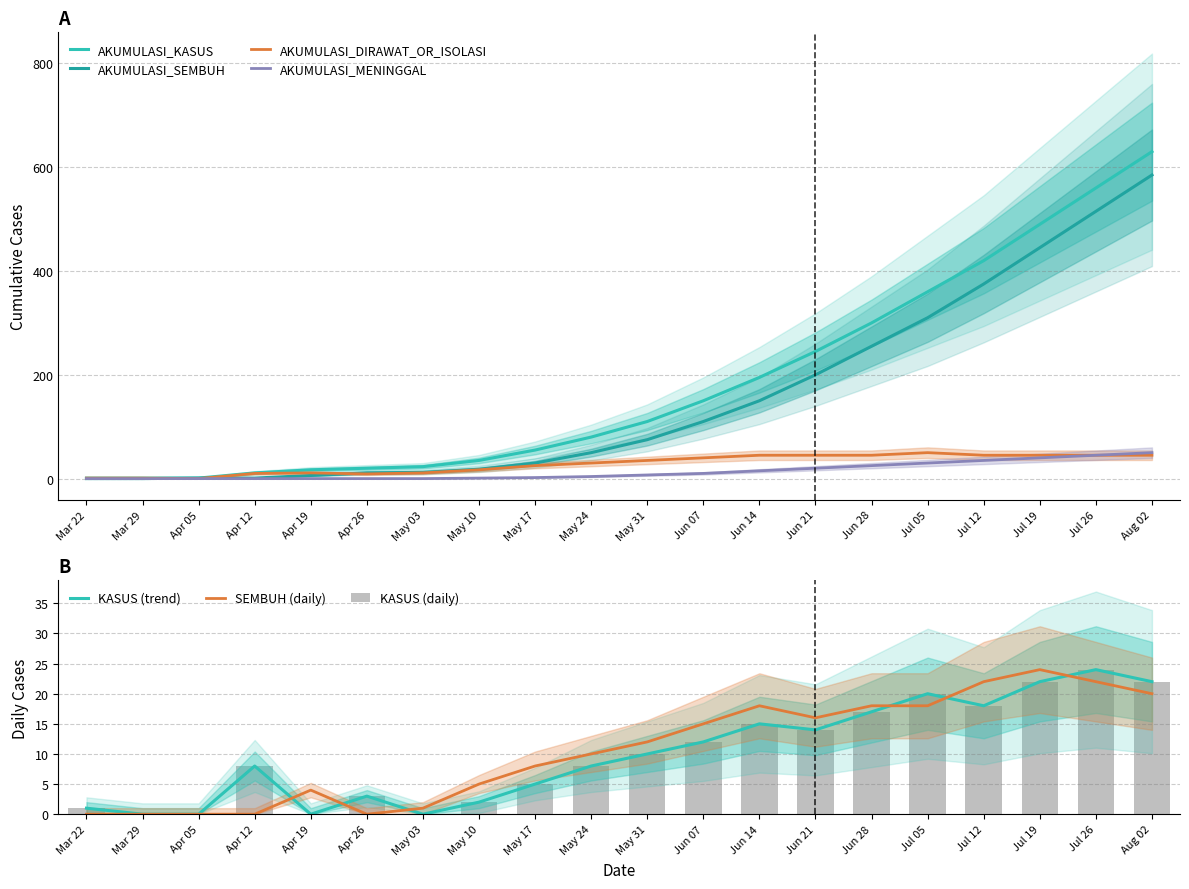

Which series has the largest range (max minus min)?

AKUMULASI_KASUS